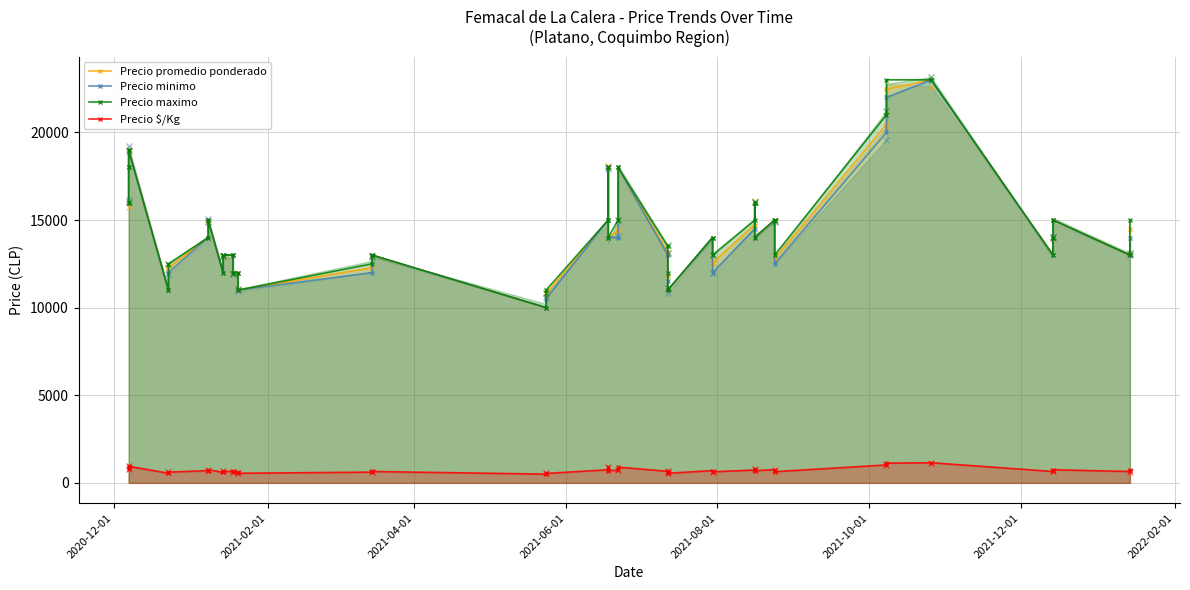

What is the spread (max minus min) of values at 20?

14279